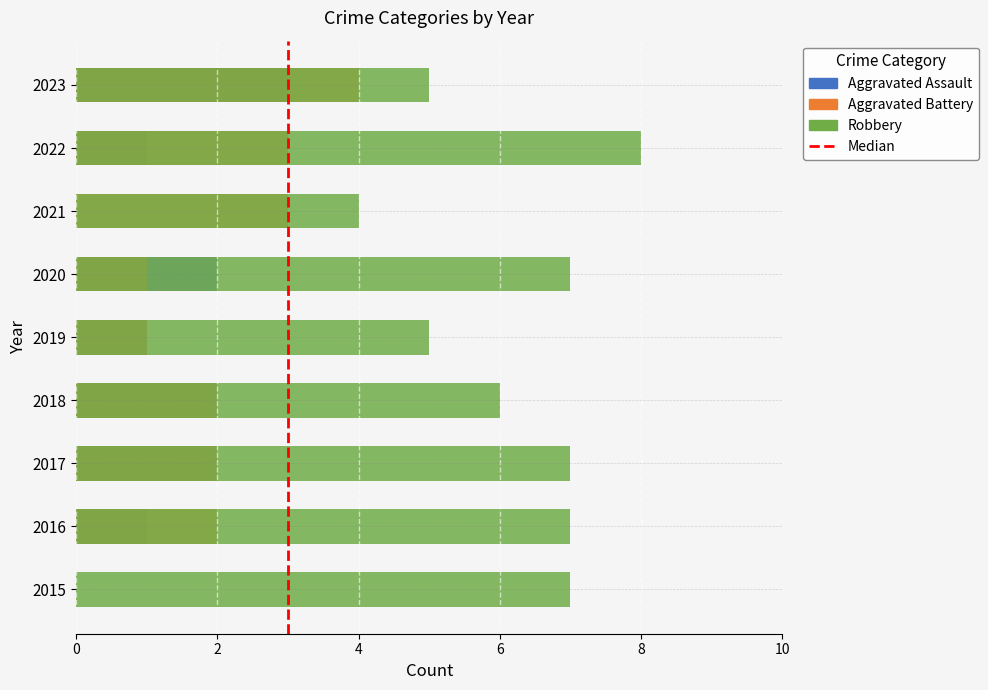

How many data points in Aggravated Battery are above 2?

3